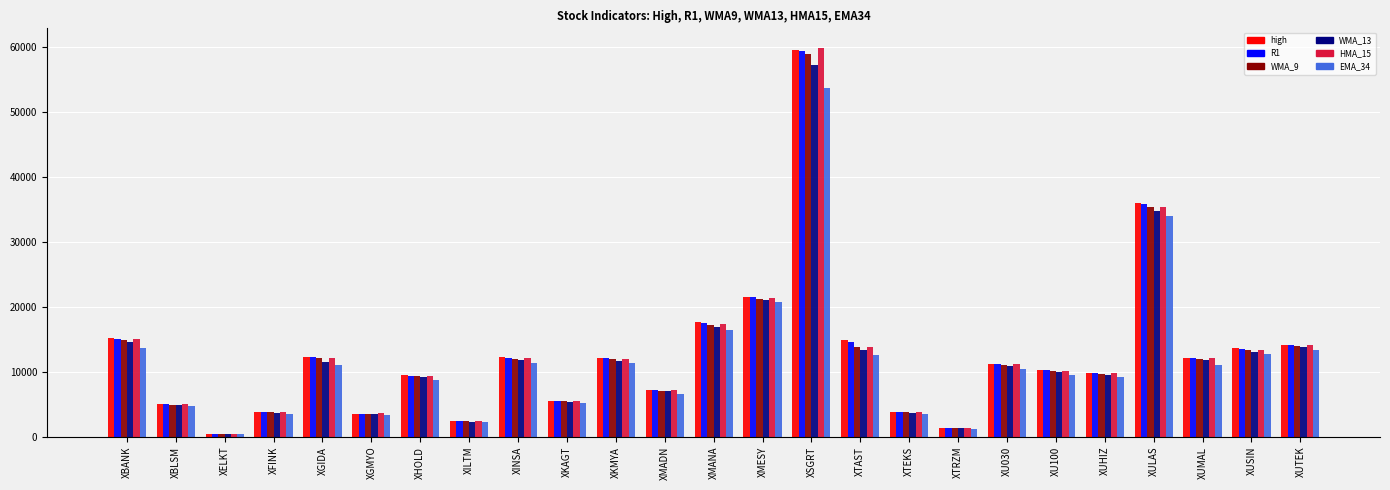

At which category does the chart reach its minimum across all series?

XELKT